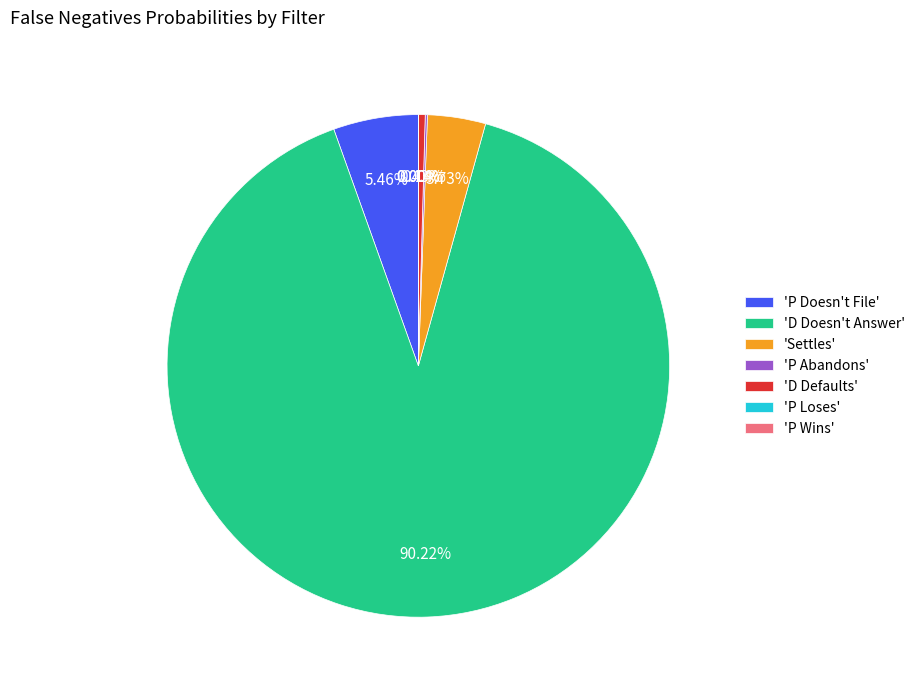

Do 'P Doesn't File' and 'D Defaults' together represent more than half of the pie?

No